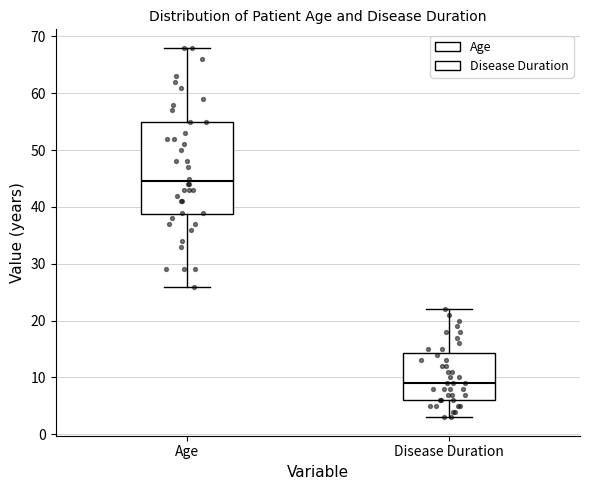

Reading left to right, transcribe this box plot: for each box, give where its median line is, the range the box spans, and where its two whiskers end, as read against the y-axis. The values are not printed on the chart, so give them approximately, as read against the axis.

Age: median 45, box 39 to 55, whiskers 26 to 68
Disease Duration: median 9, box 6 to 14, whiskers 3 to 22